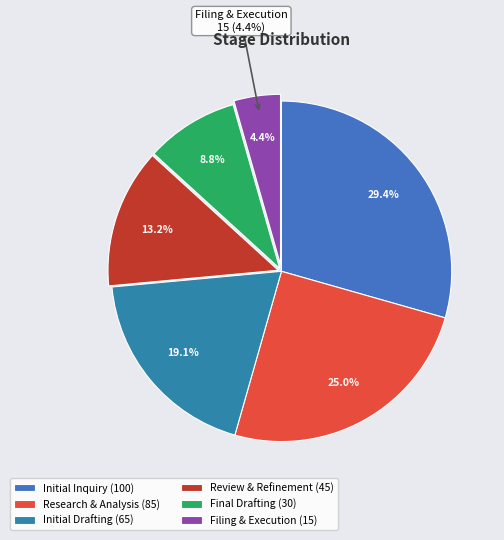

To the nearest percent, what is the difference between the Research & Analysis and Filing & Execution slice percentages?

21%